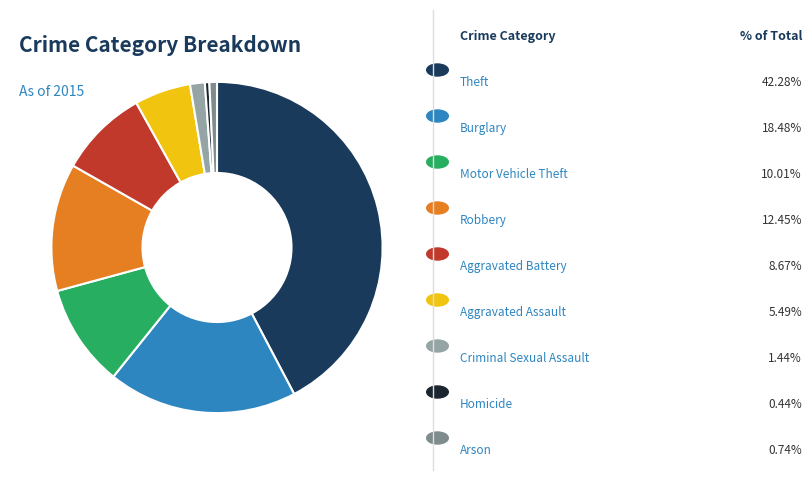

Is there a majority slice in this chart?

No